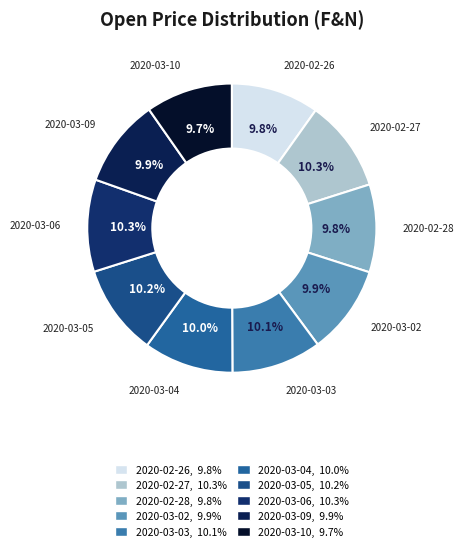

Combined, what portion of the pie is 2020-03-04 and 2020-03-03?

20.1%